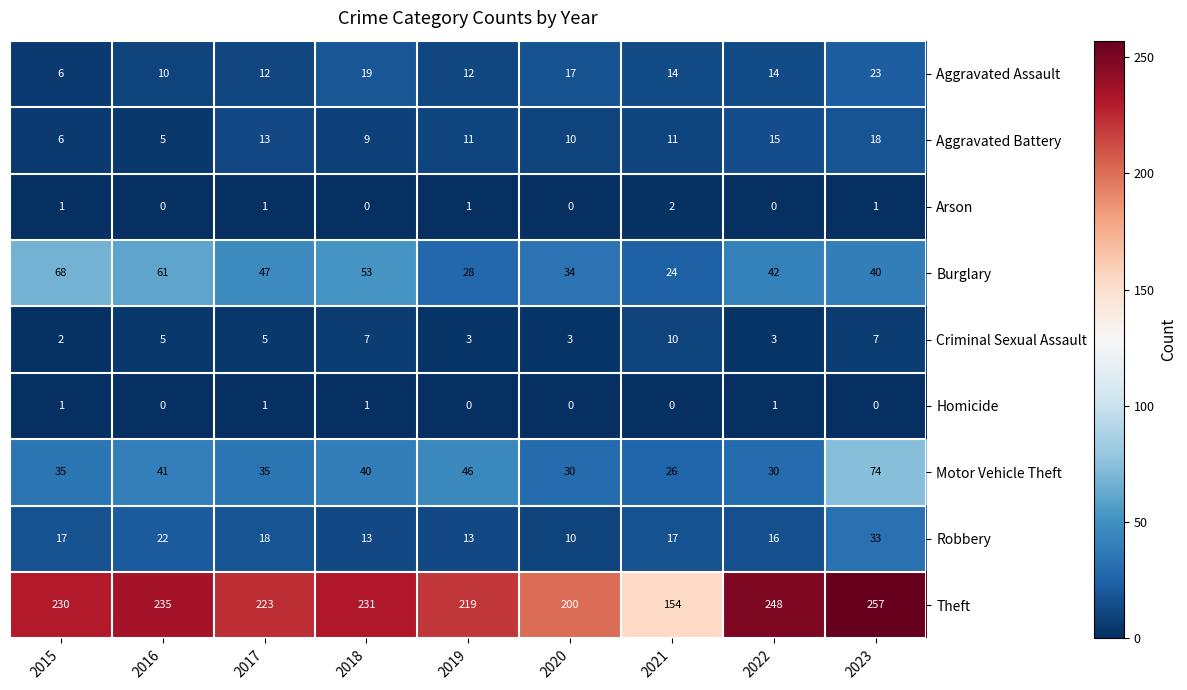

True or false: Theft has a value of 249 at 2021.

False